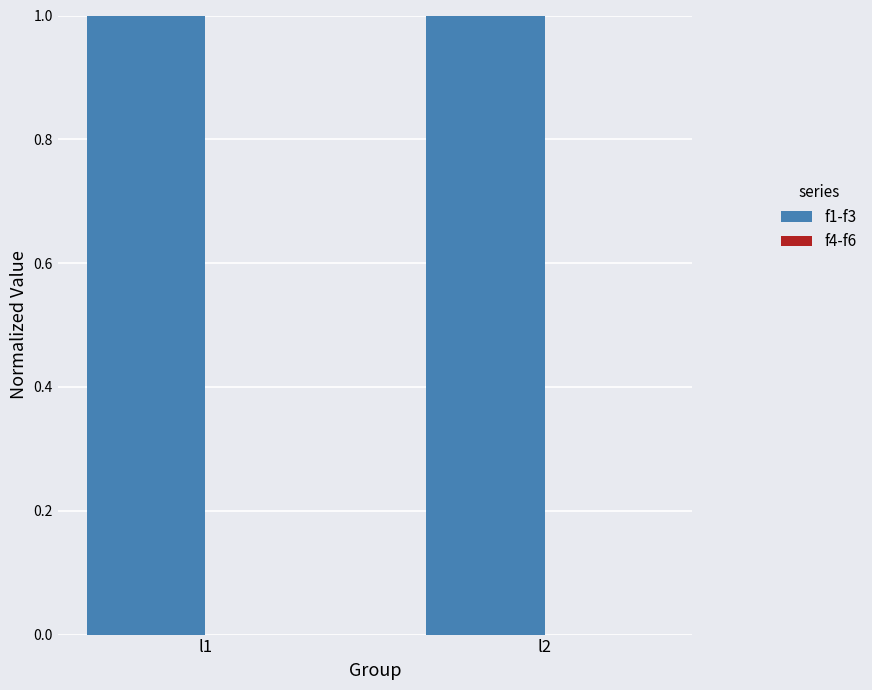

Which series has the largest range (max minus min)?

f1-f3